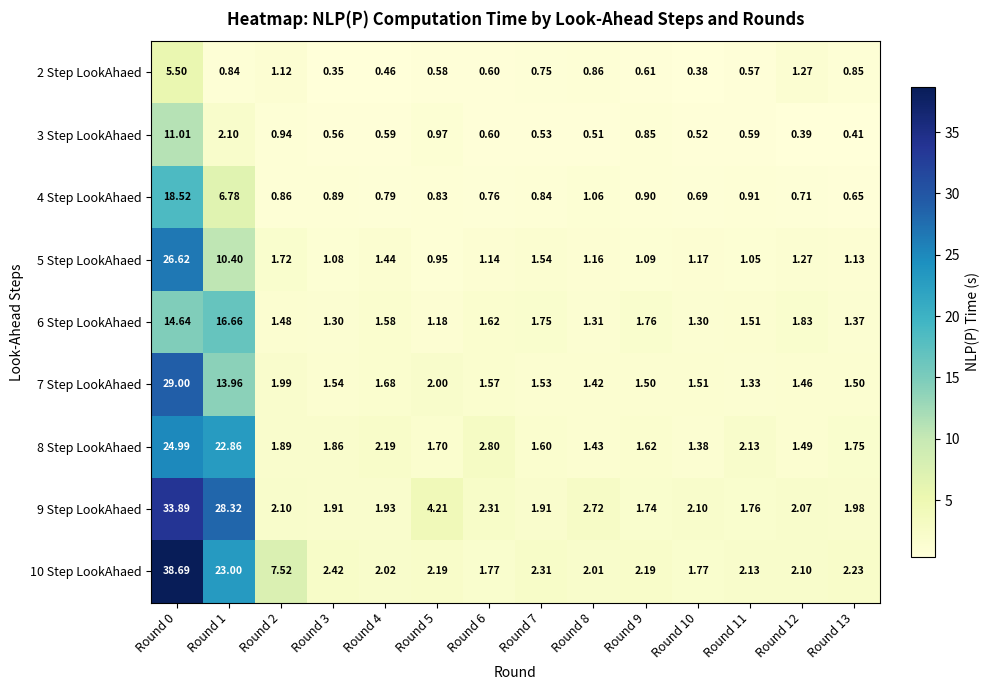

Is the value of 4 Step LookAhaed at Round 0 greater than the value of 5 Step LookAhaed at Round 3?

Yes